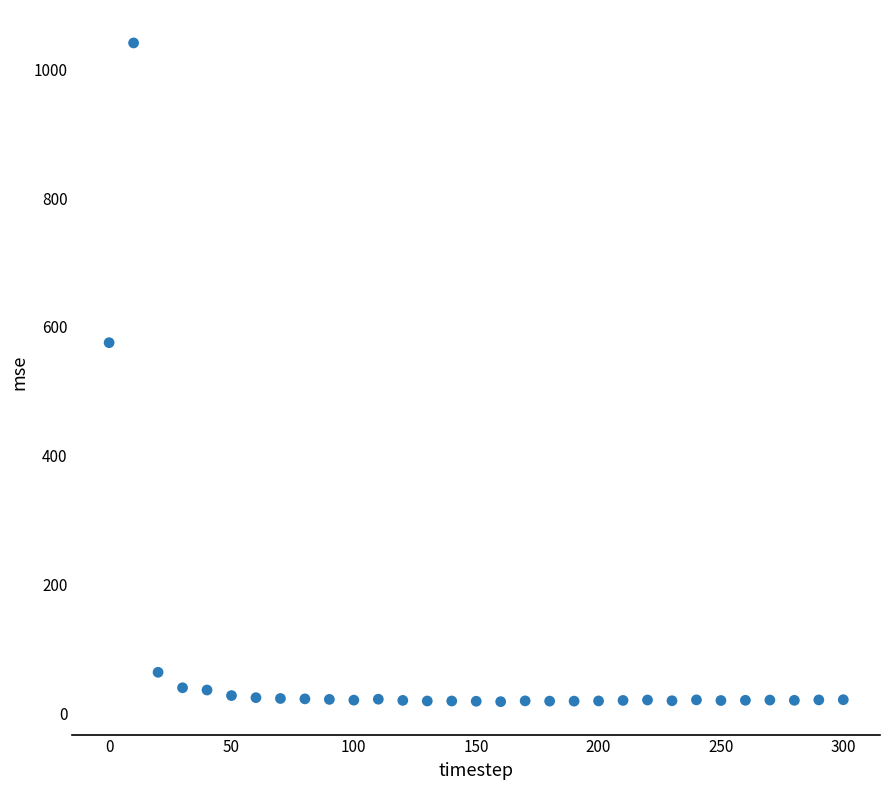

What Y value in the scatter plot is closest to 529?

575.4